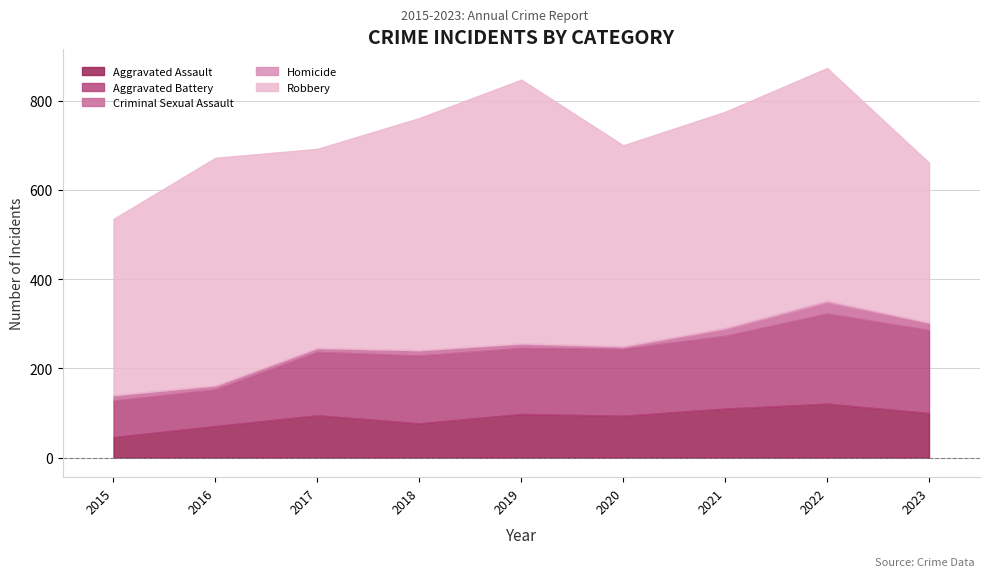

Reading left to right, what are all the values shown in this chart?

Aggravated Assault: 2015=46	2016=71	2017=95	2018=77	2019=98	2020=94	2021=110	2022=121	2023=100
Aggravated Battery: 2015=82	2016=82	2017=142	2018=152	2019=148	2020=150	2021=163	2022=202	2023=186
Criminal Sexual Assault: 2015=12	2016=8	2017=8	2018=11	2019=8	2020=3	2021=14	2022=24	2023=15
Homicide: 2015=0	2016=1	2017=1	2018=1	2019=2	2020=3	2021=4	2022=5	2023=2
Robbery: 2015=395	2016=510	2017=446	2018=520	2019=591	2020=450	2021=484	2022=521	2023=358